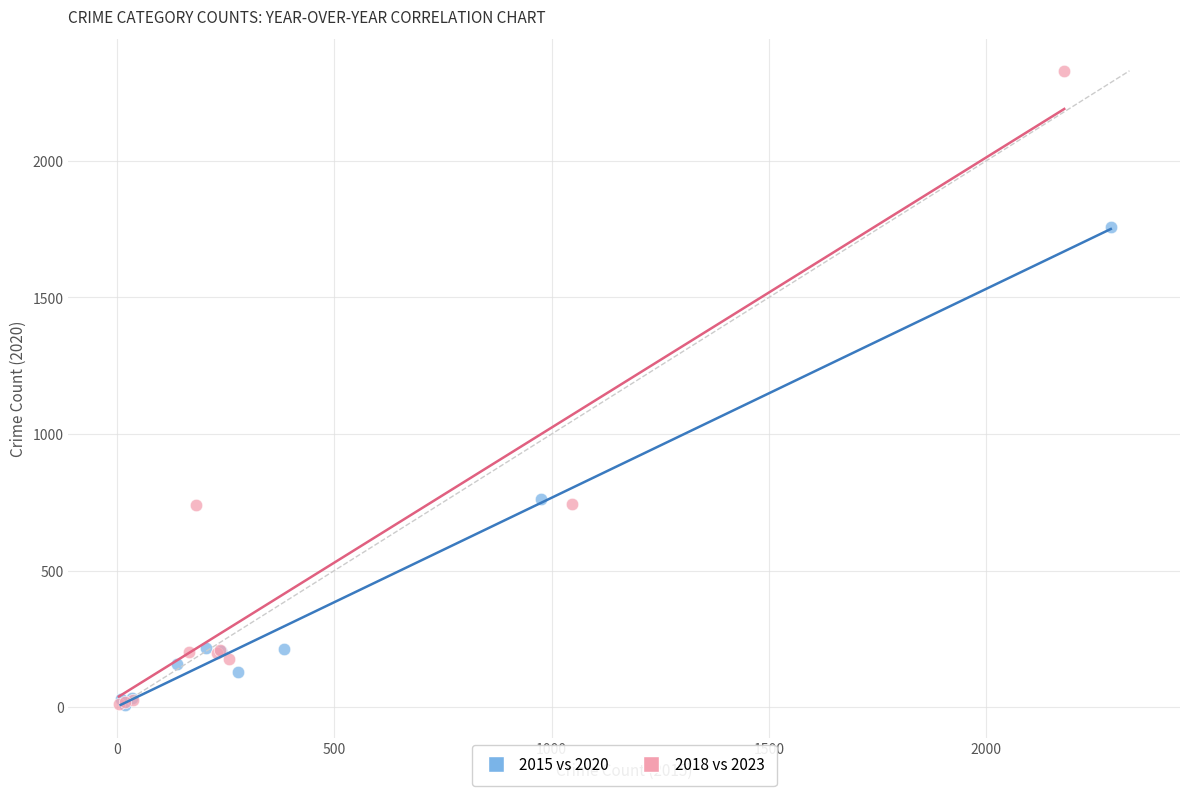

Which series contains the highest Y value?

2018 vs 2023